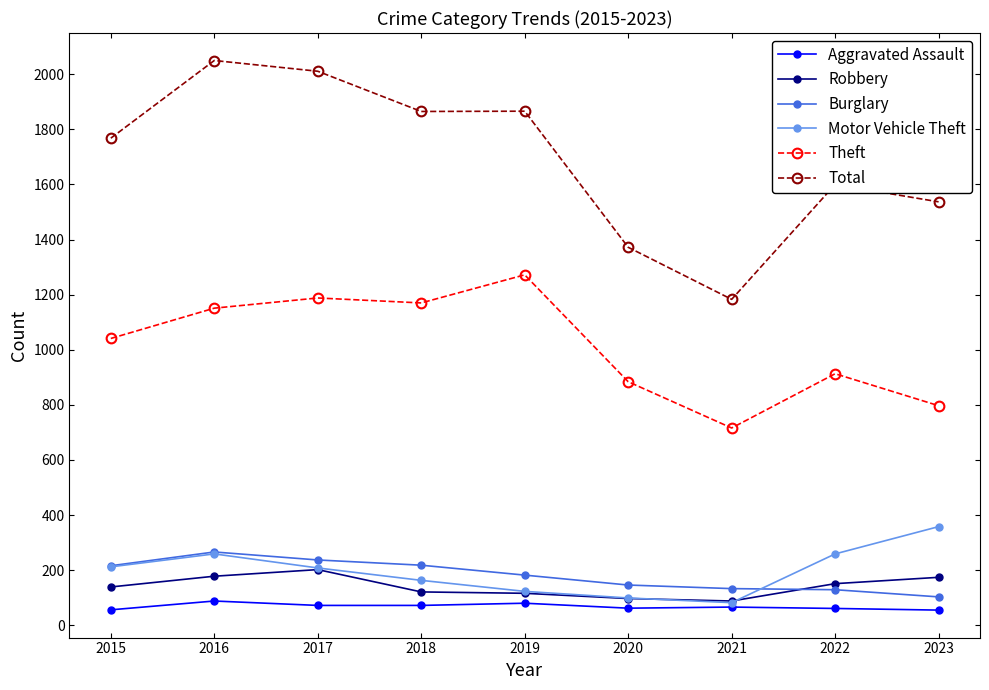

What is the difference between the highest and lowest values at 2018?

1793